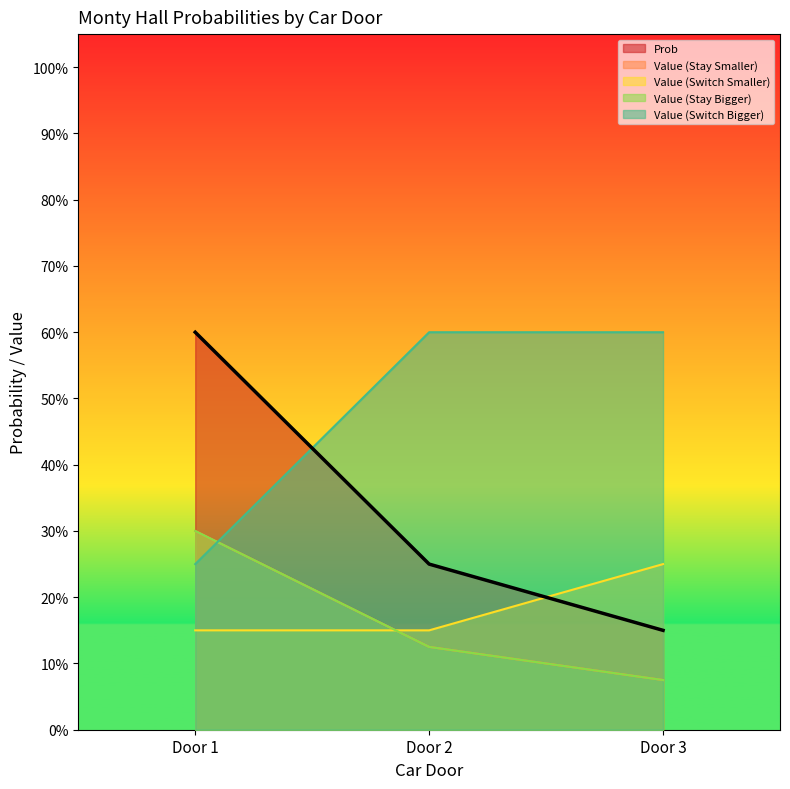

What is the sum of all Value (Switch Smaller) values?

0.6